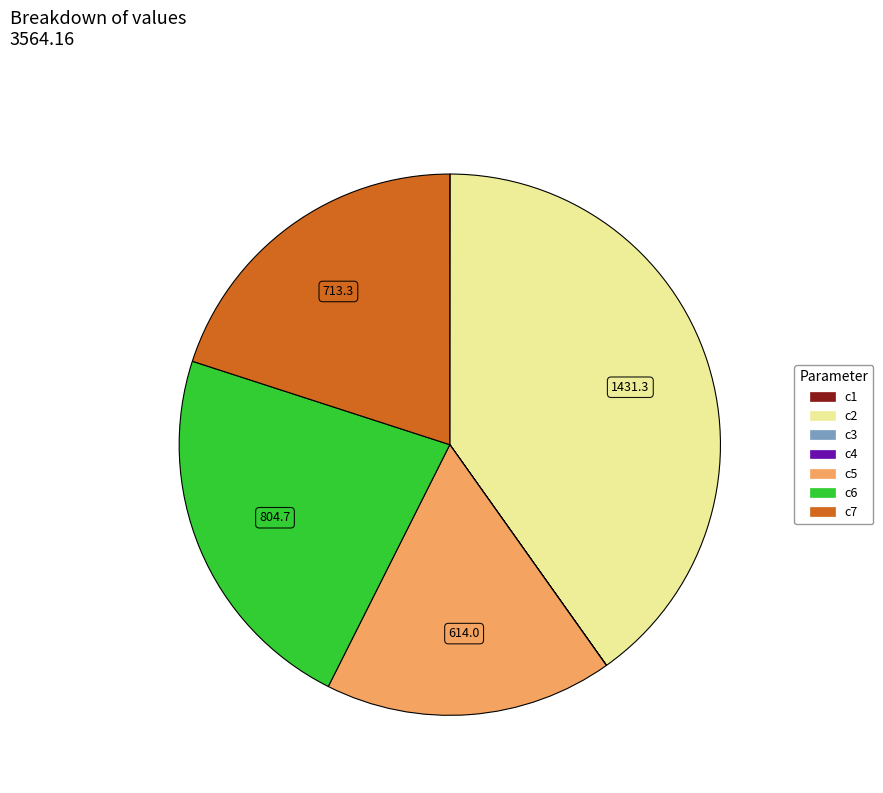

Is it true that c7 is 20% of the pie?

True